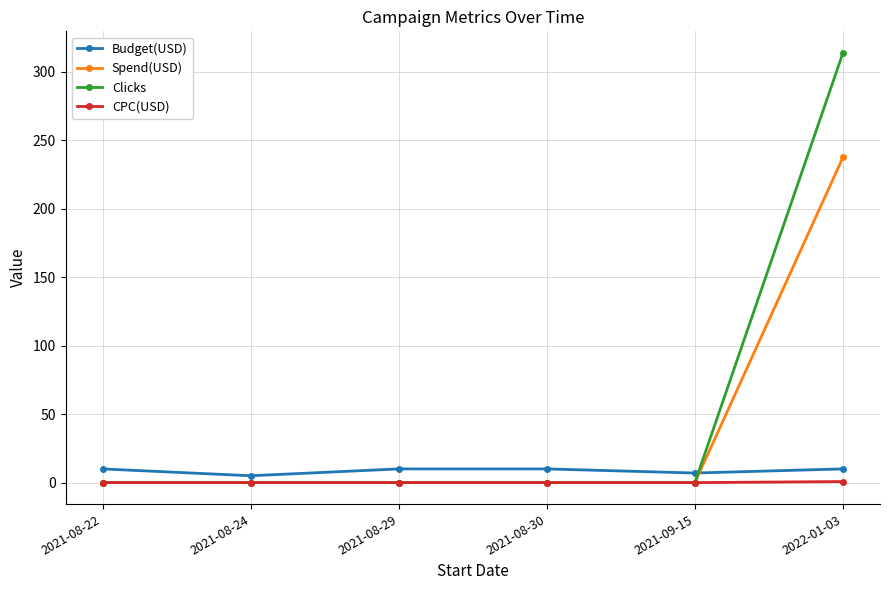

At which category does Budget(USD) reach its first local valley?

2021-08-24